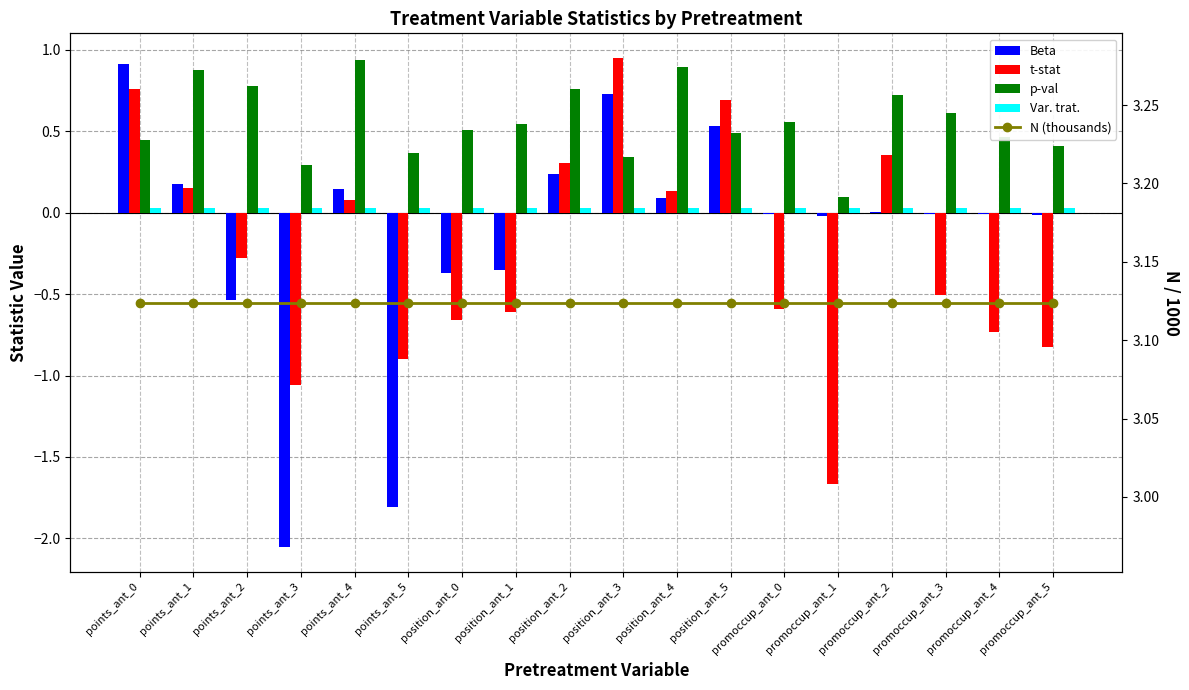

Which series changed the most between promoccup_ant_0 and promoccup_ant_2?

t-stat